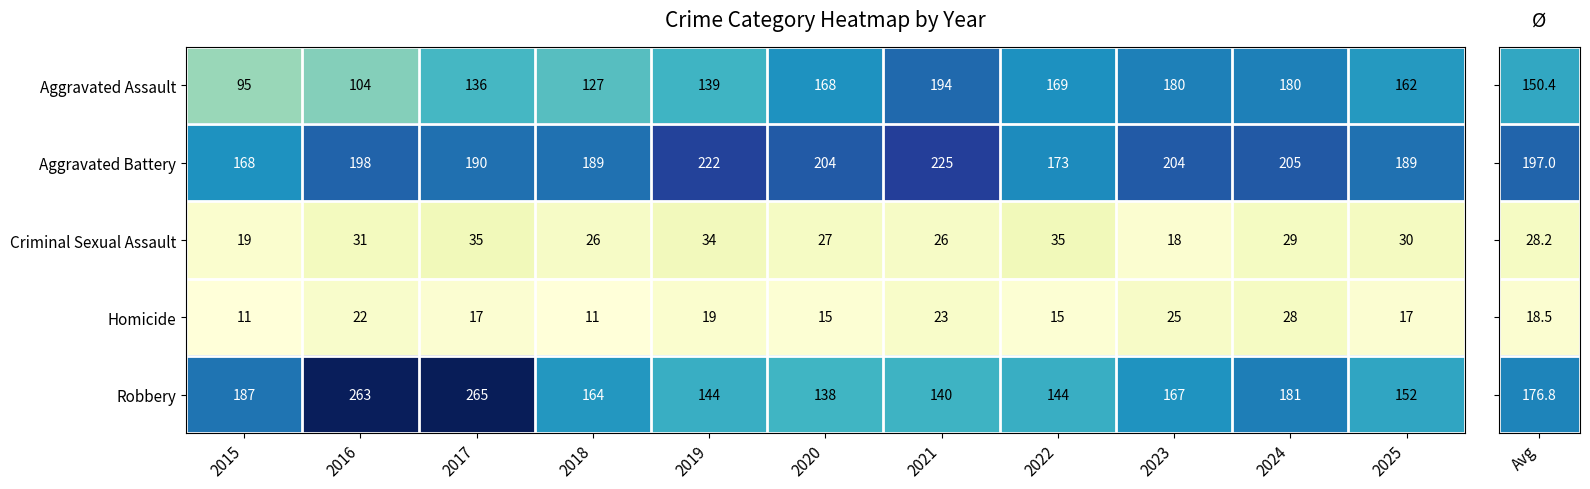

What is the sum of the Aggravated Assault values at 2016 and 2020?

272